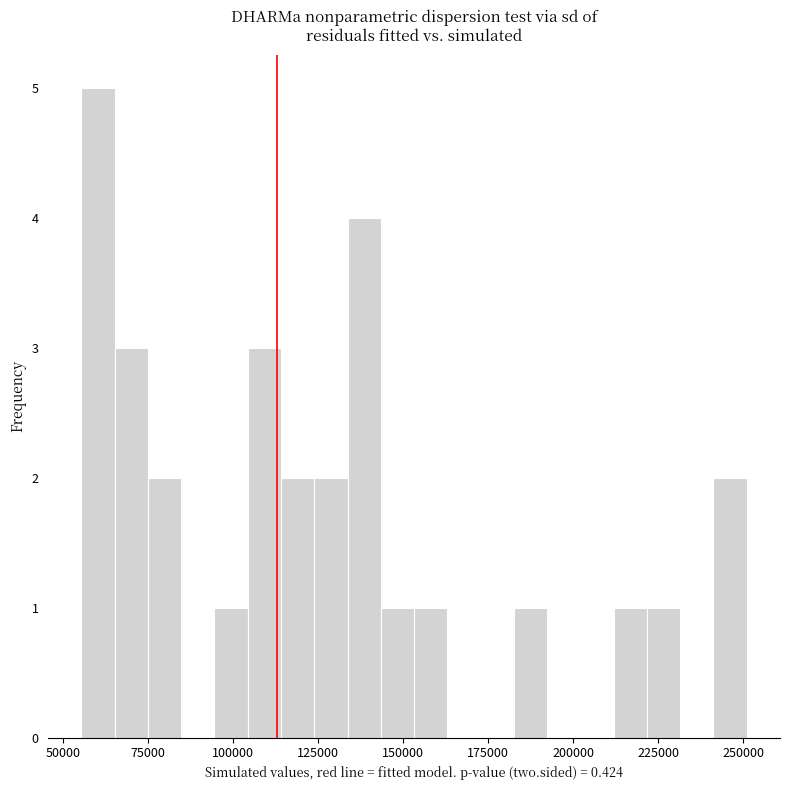

Around what value on the x-axis is the tallest bar? Give the approximate position of its centre, as read against the axis.

60000